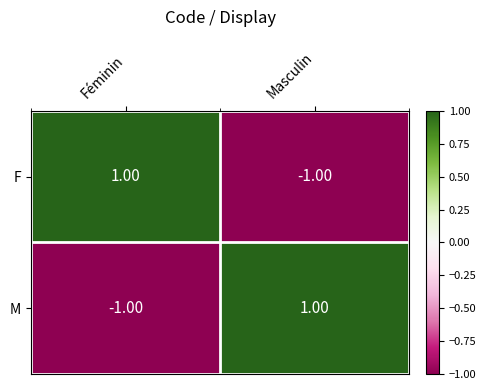

How many categories are shown in the chart?

2